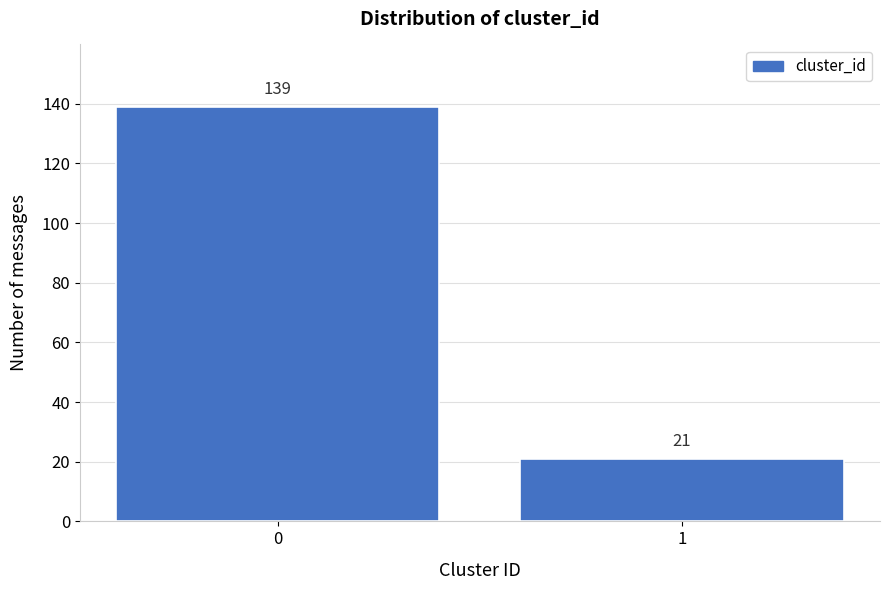

Reading right to left, list all the values displayed in this chart.

1=21	0=139